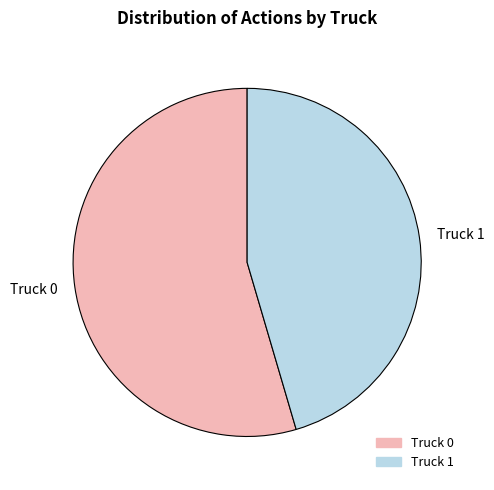

Is the sum of Truck 1 and Truck 0 greater than half?

Yes